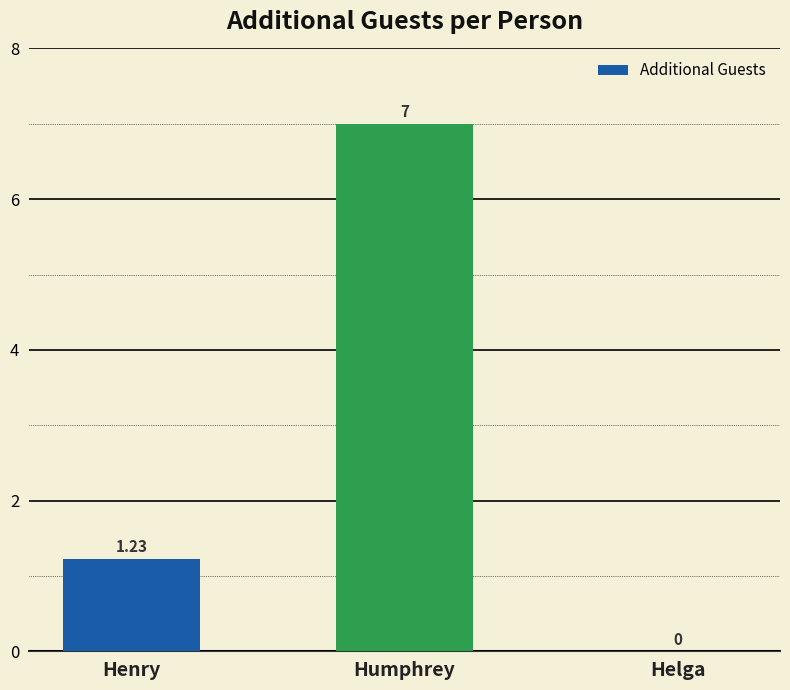

Where is the data nearest to the value 3?

Henry